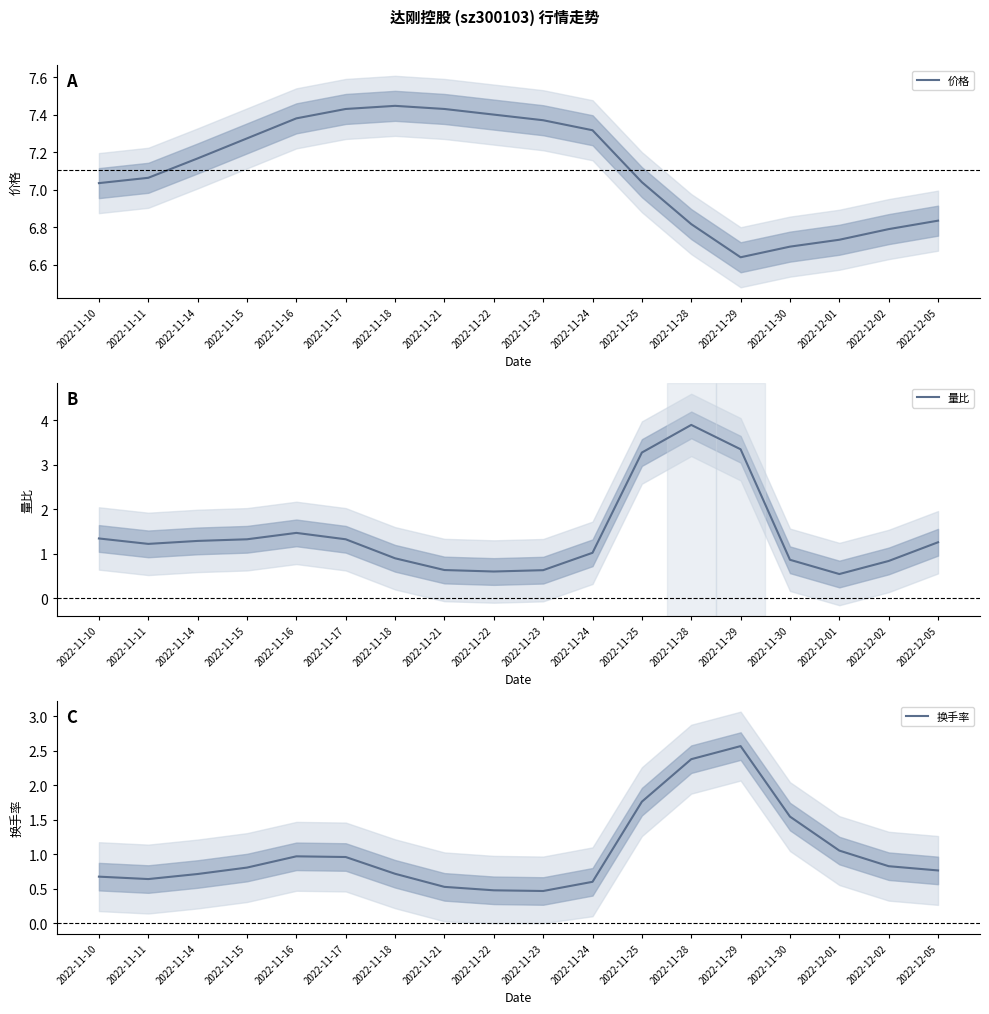

What is the label of the 15th point from the right?

2022-11-15